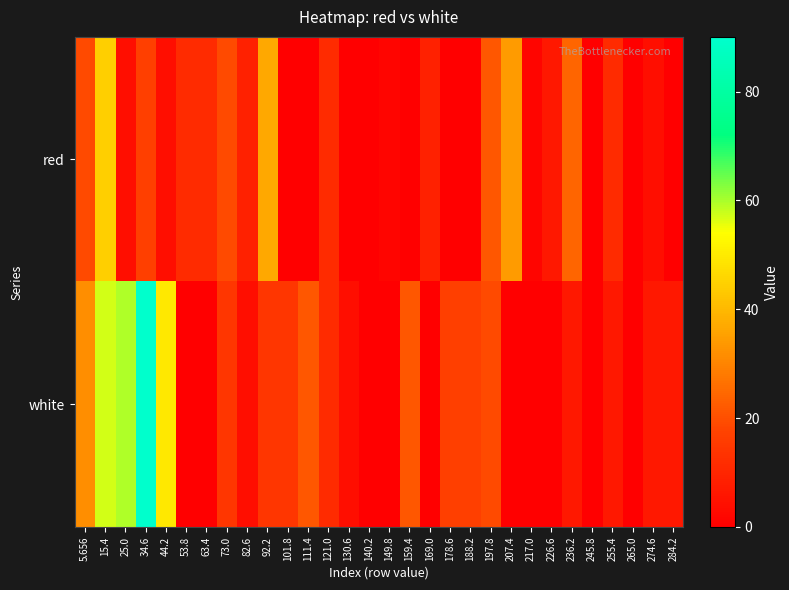

What is the total value across all series at 274.6?

10.5